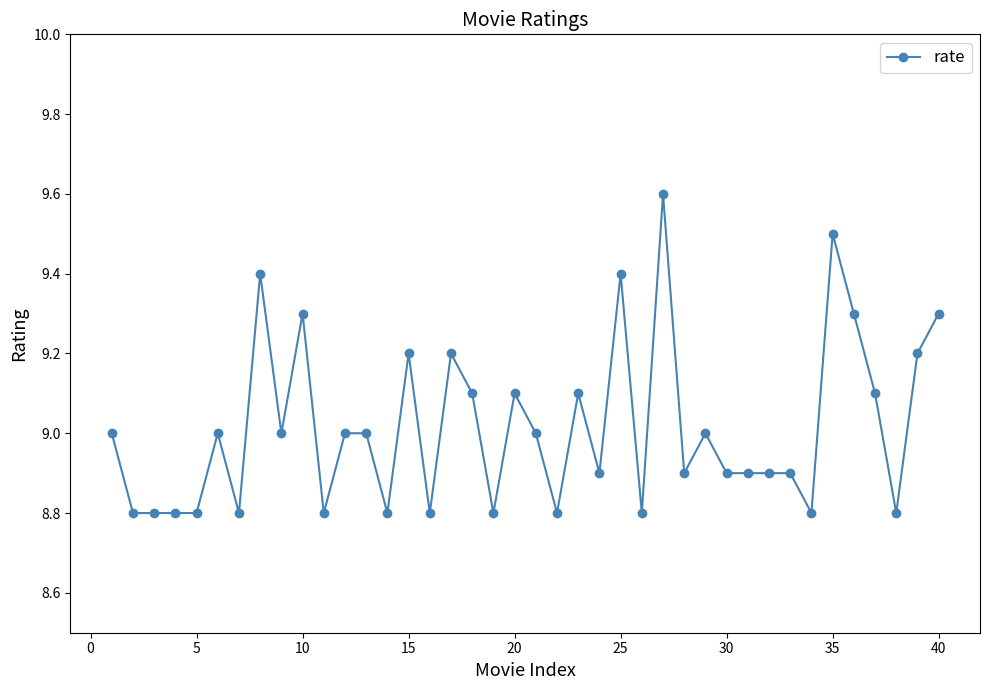

What is the value of the 10th point from the left?

9.3